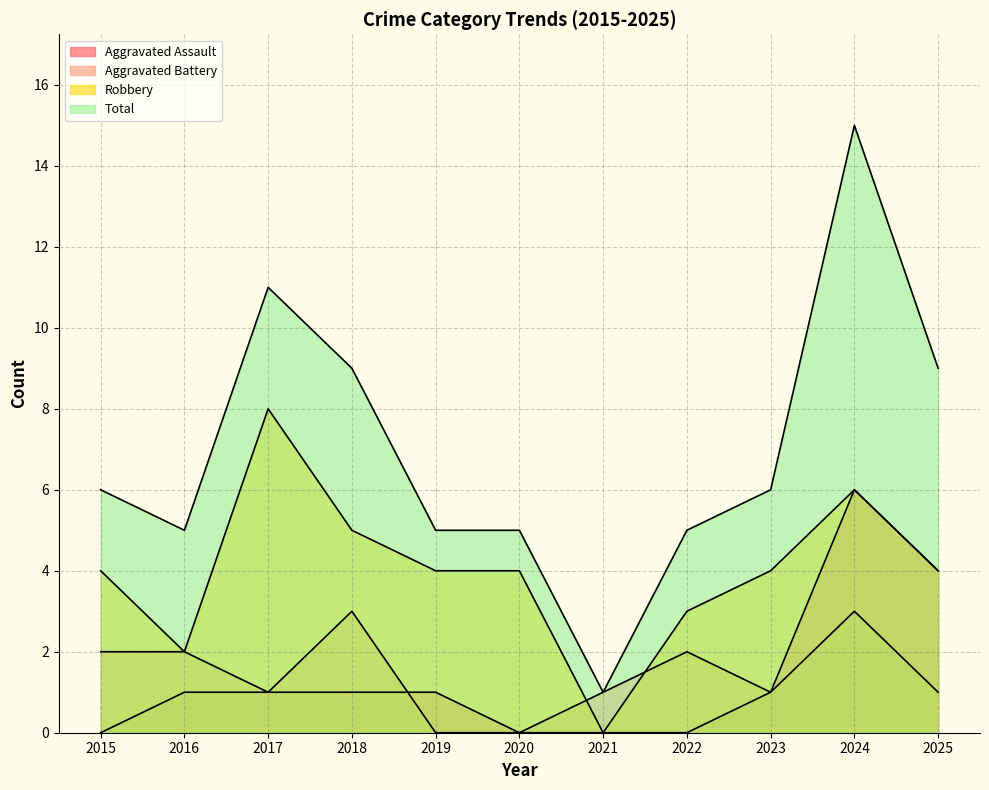

True or false: Aggravated Assault and Aggravated Battery intersect in this chart.

True